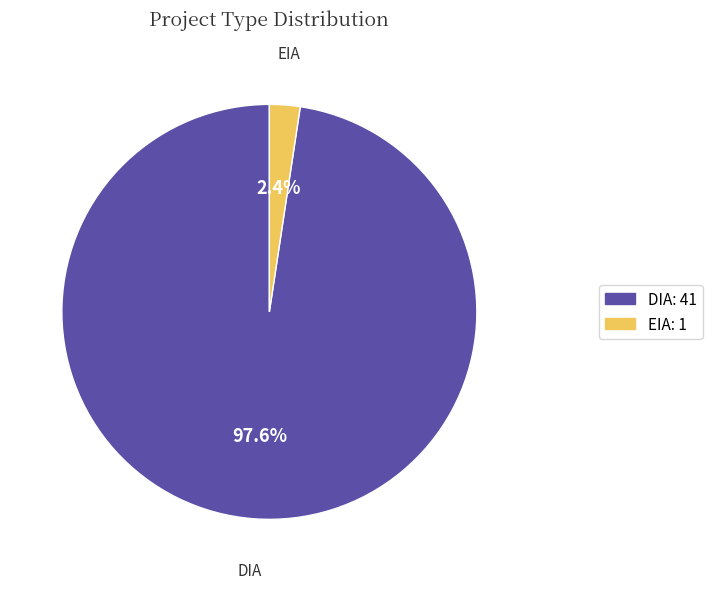

How many slices are in this pie chart?

2